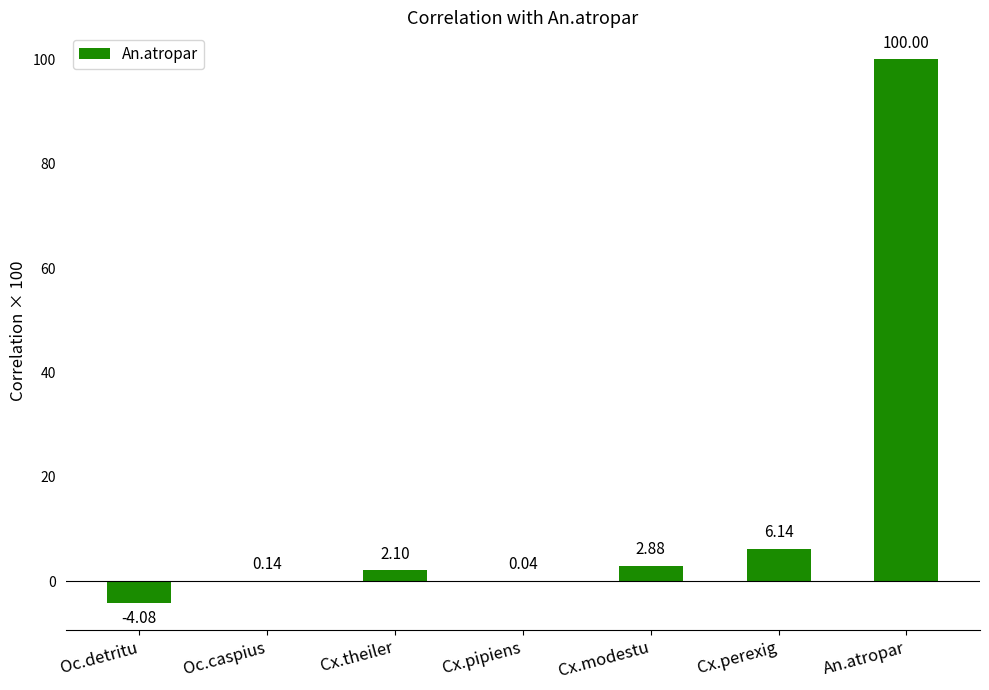

Does the chart contain stacked bars?

No